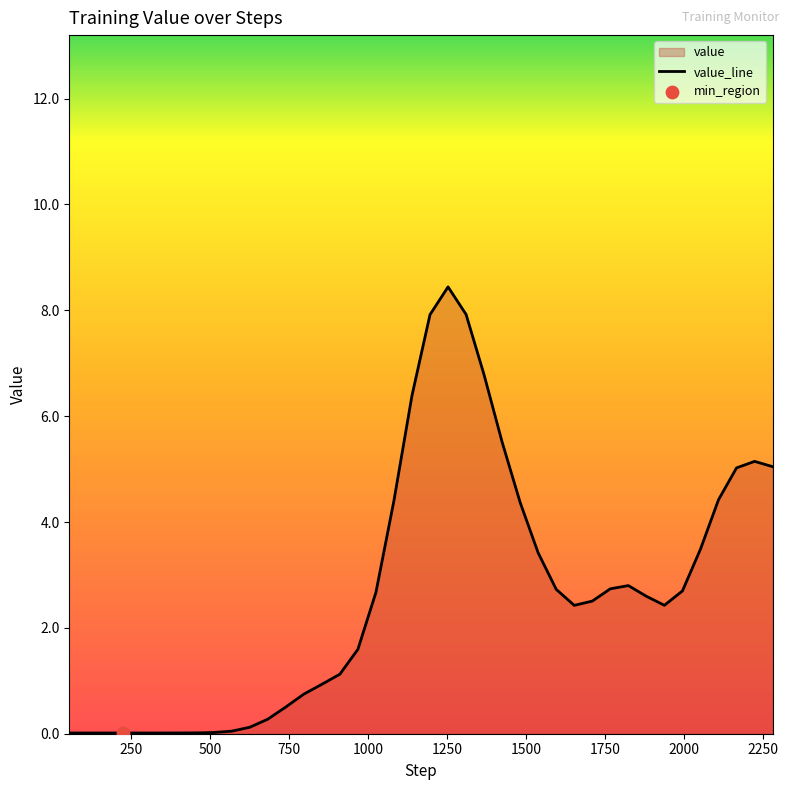

What is the difference between the maximum and minimum values?

8.4